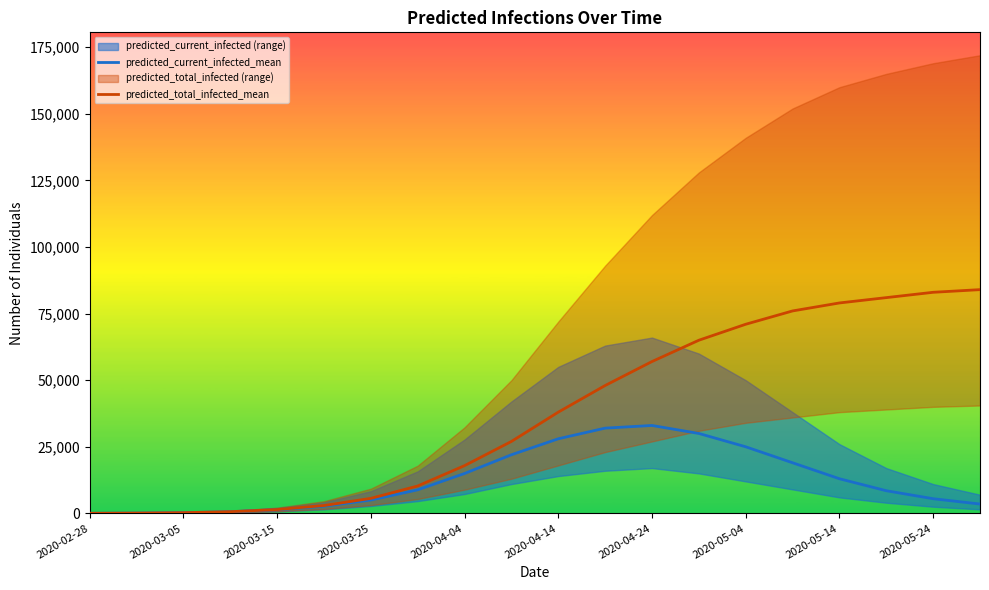

Reading left to right, transcribe all the data shown in this chart.

predicted_current_infected_mean: 37	112	261	635	1362	2688	5008	8842	14970	22000	28000	32000	33000	30000	25000	19000	13000	8500	5500	3500
predicted_total_infected_mean: 37	112	261	635	1437	2950	5642	10279	17919	27000	38000	48000	57000	65000	71000	76000	79000	81000	83000	84000